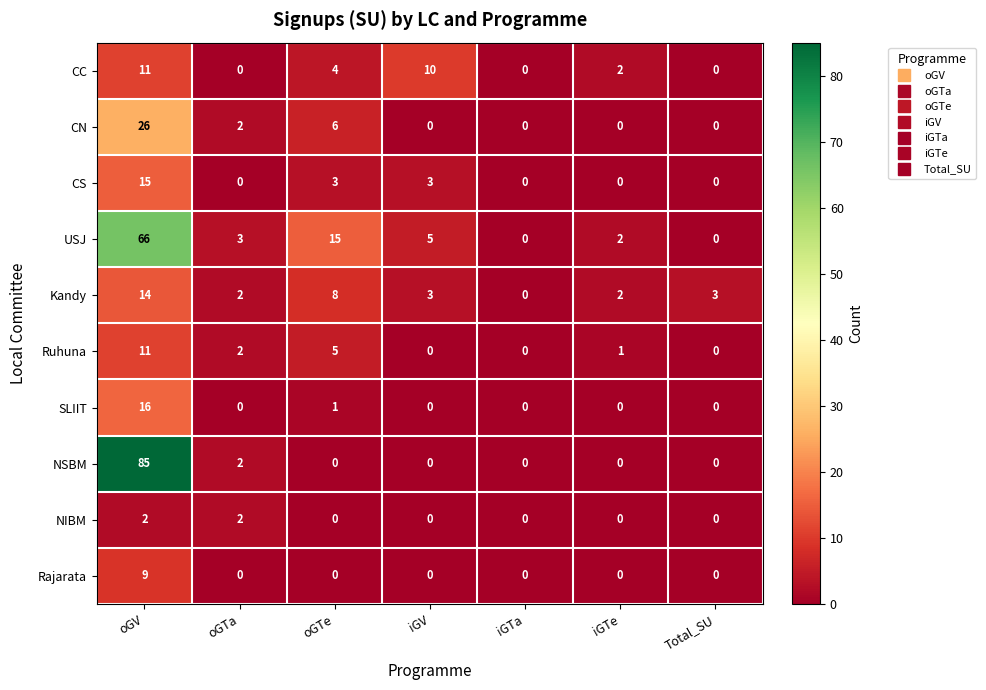

What is the difference between the Ruhuna values at oGV and iGTa?

11